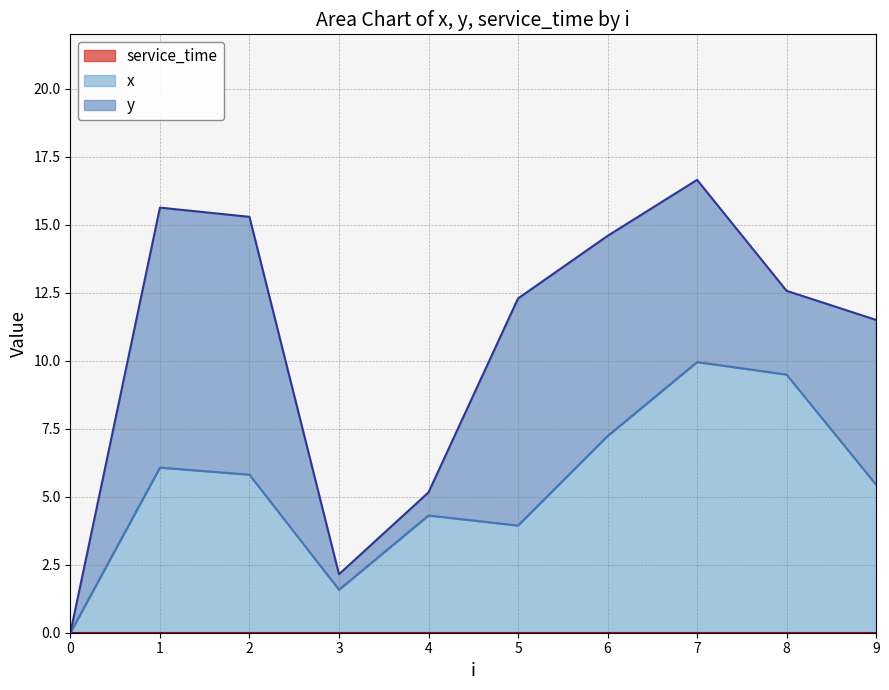

True or false: service_time and x intersect in this chart.

False